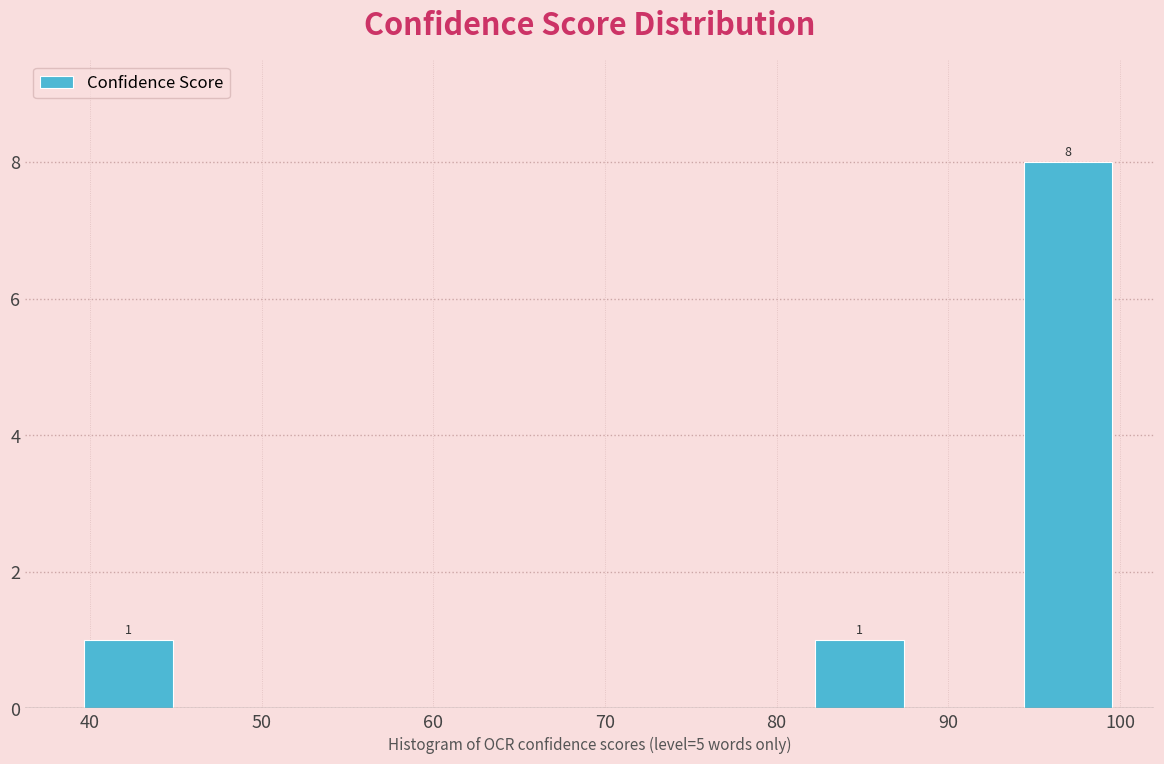

Which range on the x-axis has the tallest bar?

94 to 100